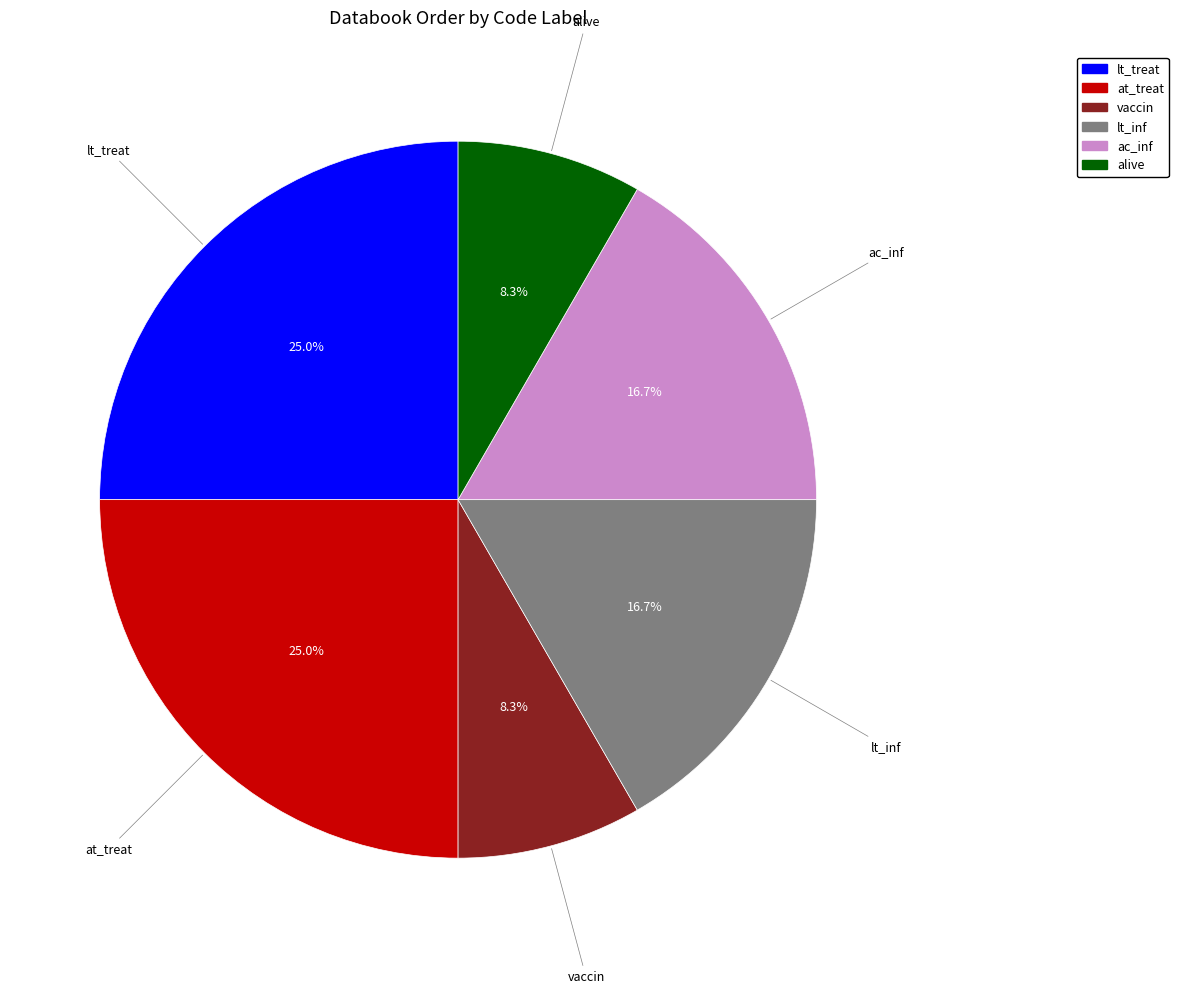

To the nearest percent, what is the average slice percentage?

17%